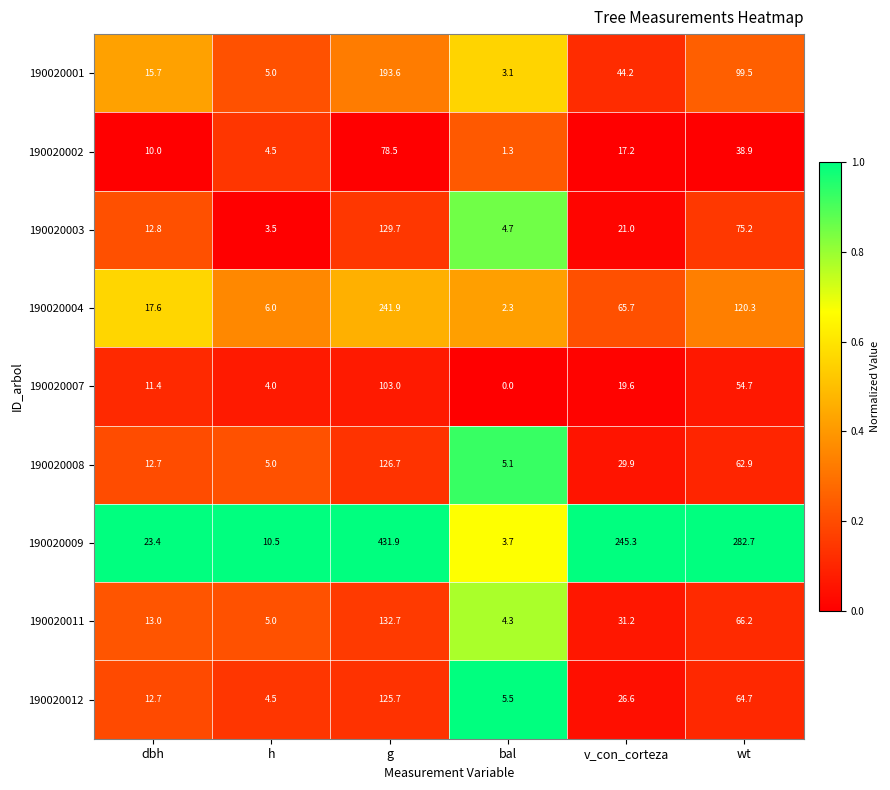

Which series has the largest total across all categories?

190020009